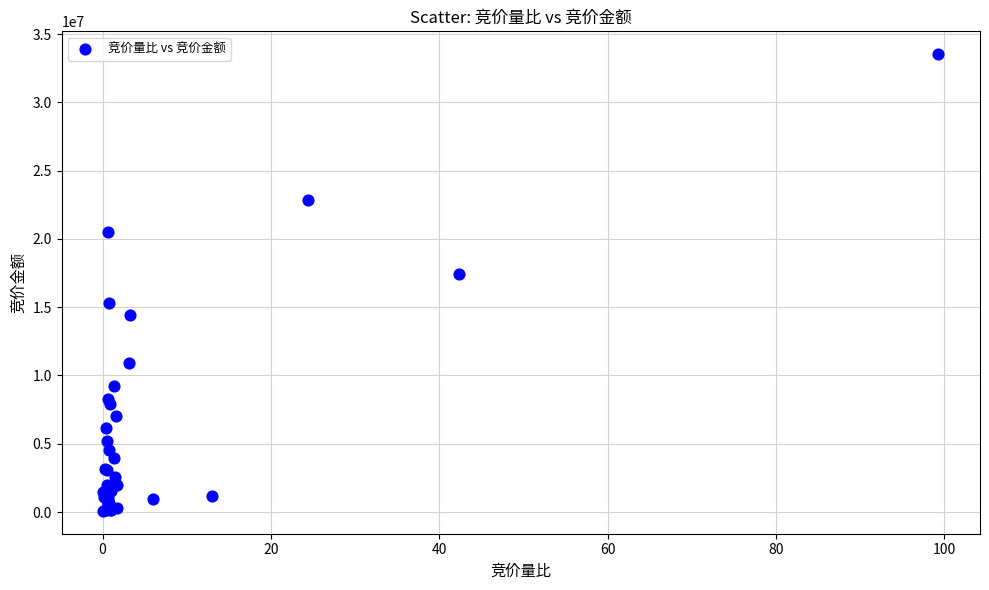

What Y value in the scatter plot is closest to 16808862?

17453718